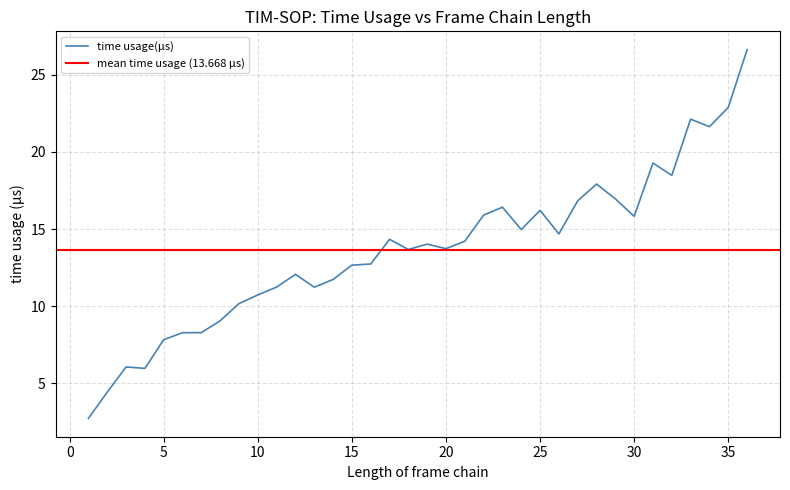

Reading left to right, what are all the values shown in this chart?

2.7	4.4	6.1	6.0	7.8	8.3	8.3	9.1	10.2	10.7	11.2	12.1	11.2	11.7	12.7	12.7	14.3	13.7	14.0	13.7	14.2	15.9	16.4	15.0	16.2	14.7	16.8	17.9	17.0	15.8	19.3	18.5	22.1	21.6	22.9	26.6